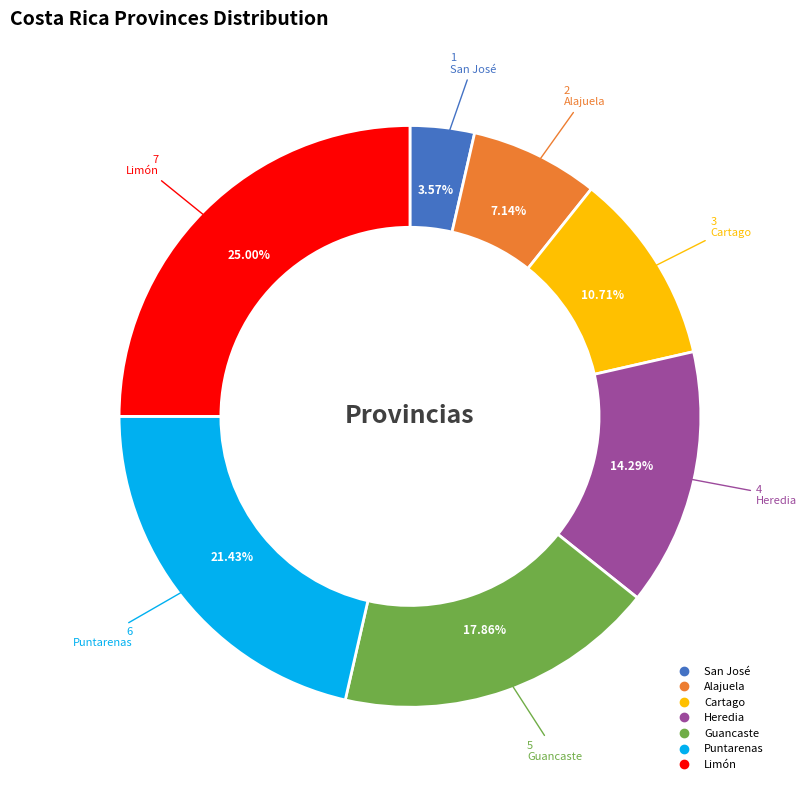

Is Cartago the majority of the pie?

No